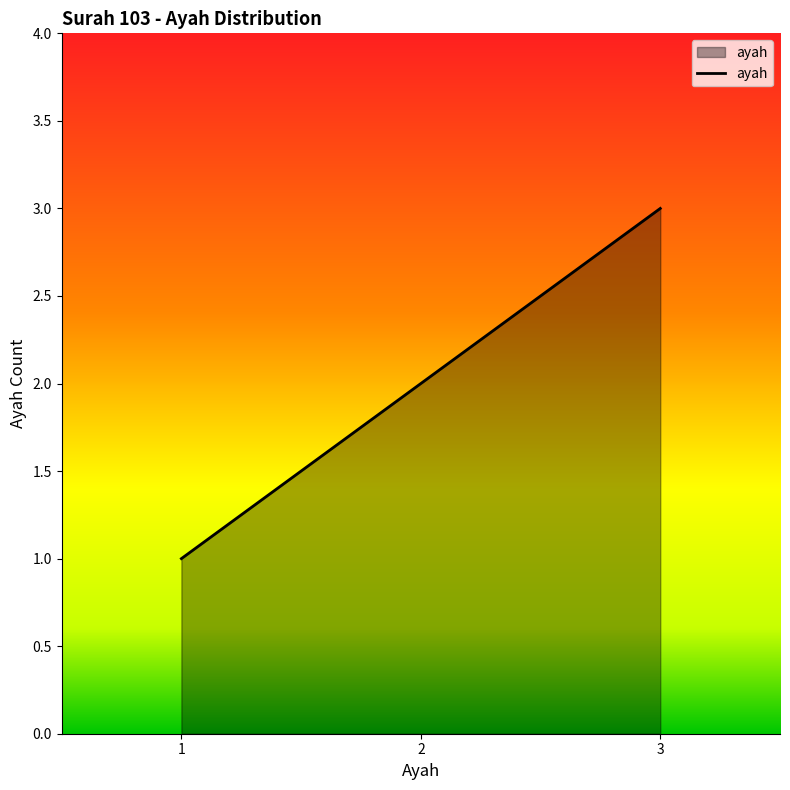

What is the sum of all values?

6